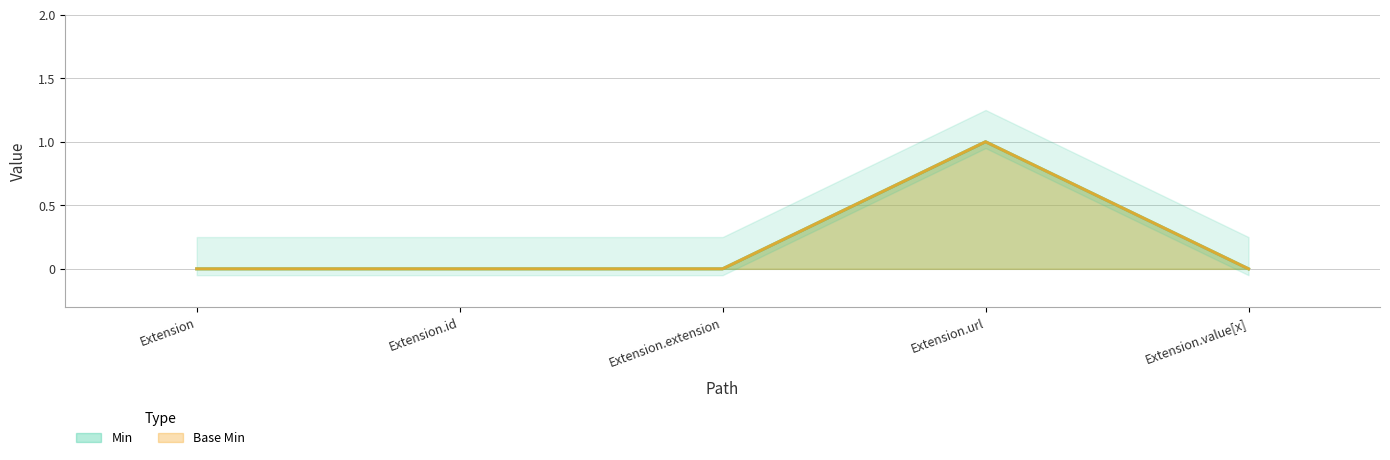

Where is the first local maximum for Min?

Extension.url